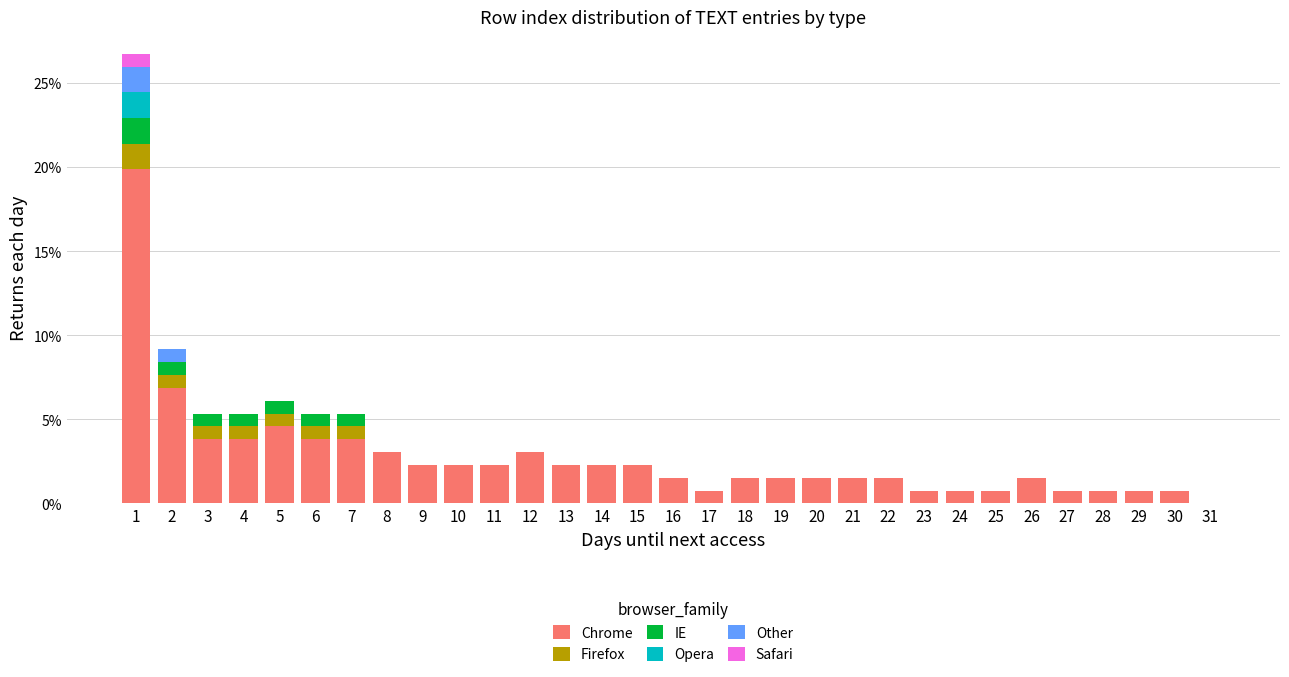

What is the total value across all series at 9?

2.3